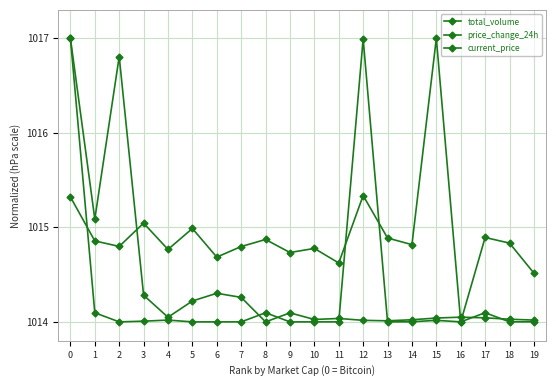

Which series changed the most between 13 and 19?

price_change_24h